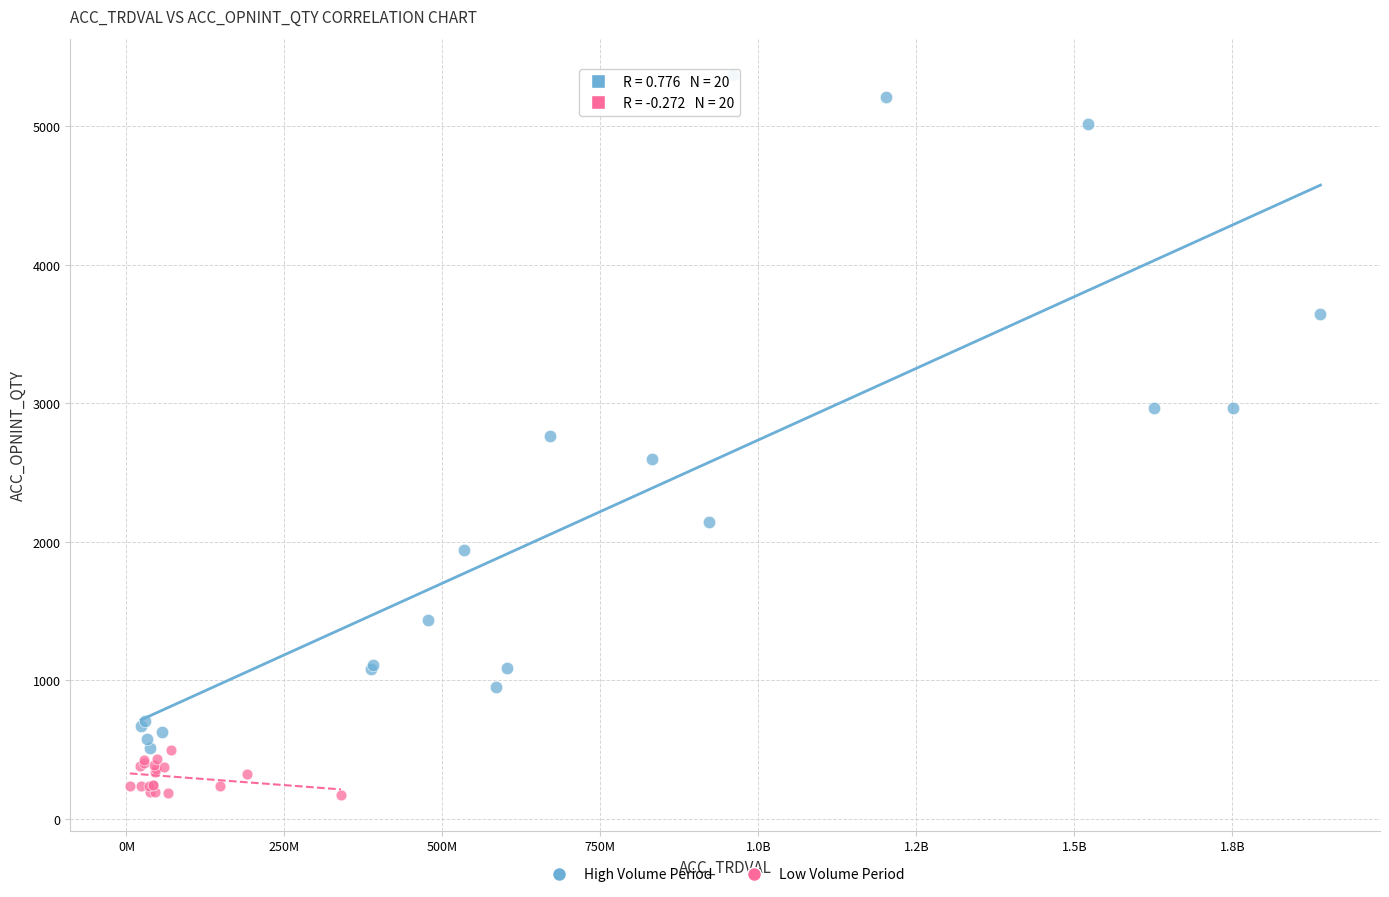

Which series contains the highest Y value?

High Volume Period